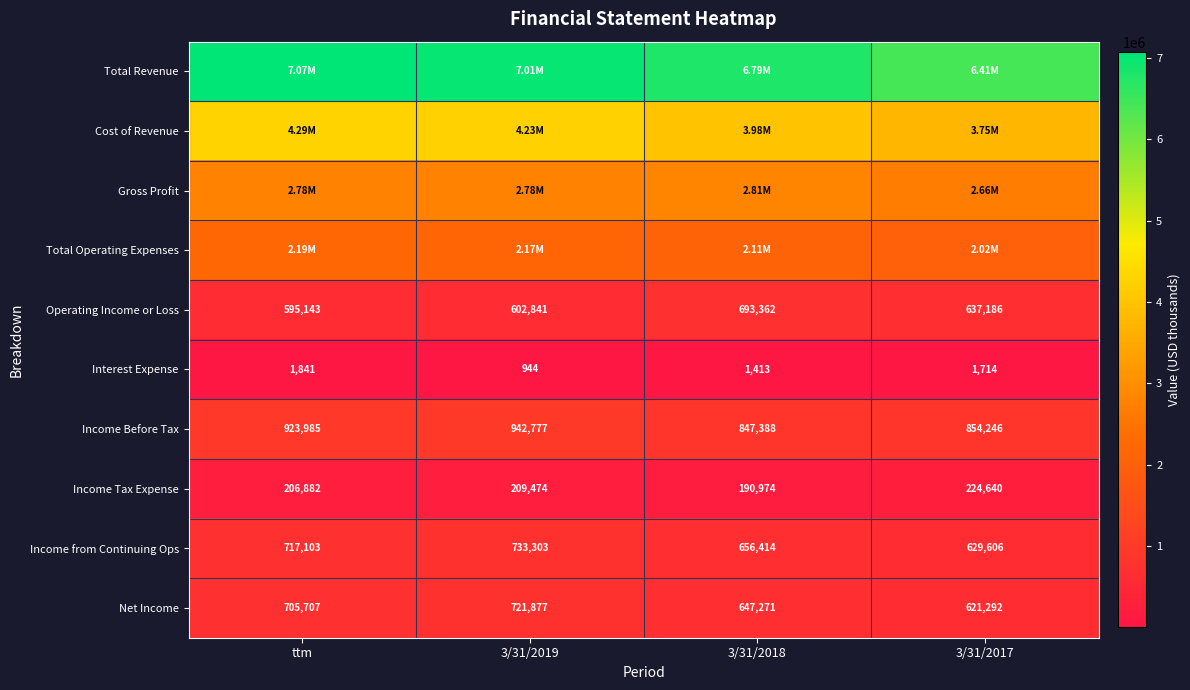

What is the sum of all Net Income values?

2696147